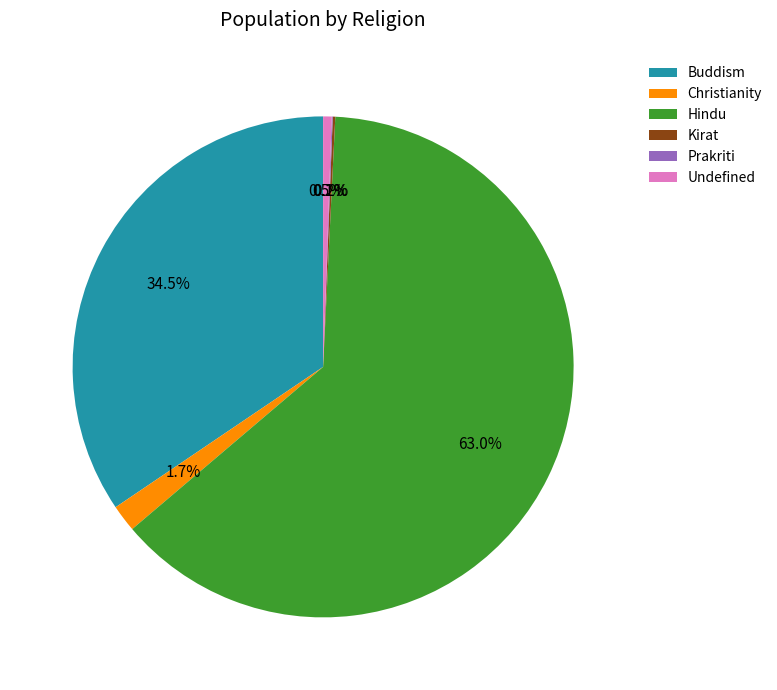

How much of the chart is everything except Christianity?

98.3%